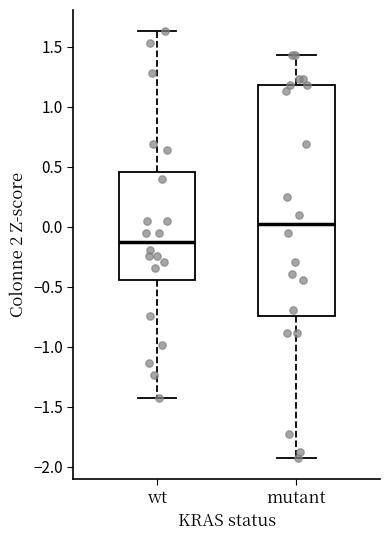

Reading left to right, read every box against the y-axis: the position of its median line, the range the box covers, and the ends of its whiskers. The values are not printed on the chart, so give them approximately, as read against the axis.

wt: median -0.10, box -0.45 to 0.45, whiskers -1.45 to 1.65
mutant: median 0.00, box -0.75 to 1.20, whiskers -1.95 to 1.45